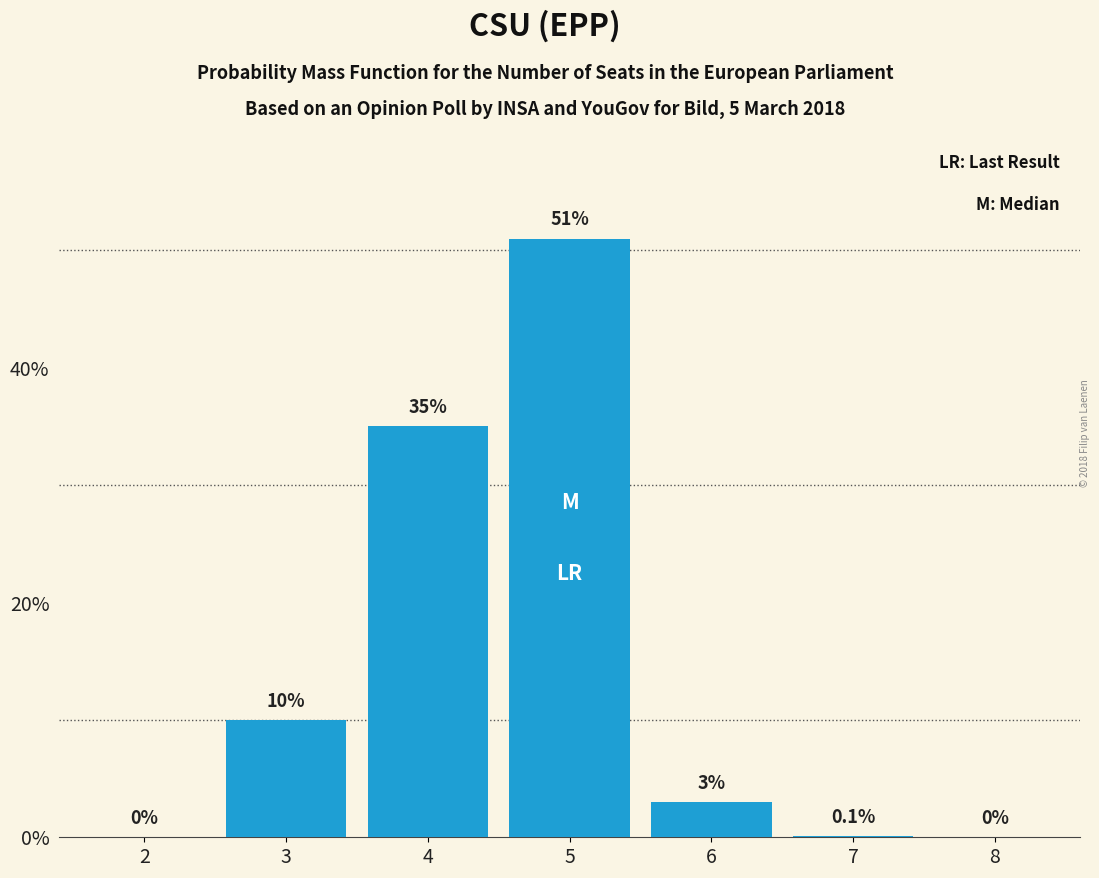

Reading left to right, list all the values displayed in this chart.

2=0.0	3=10.0	4=35.0	5=51.0	6=3.0	7=0.1	8=0.0